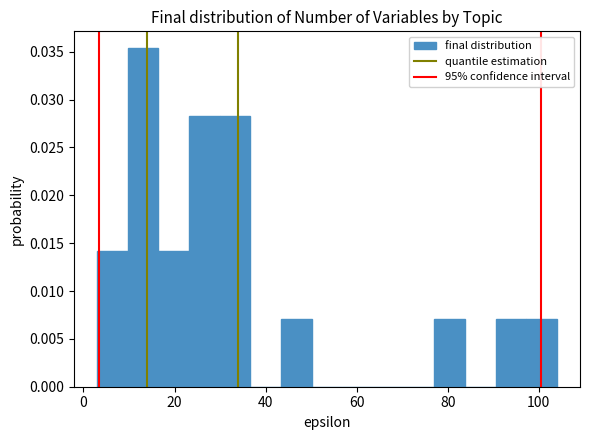

Read against the x-axis, roughly where is the centre of the tallest bar?

14